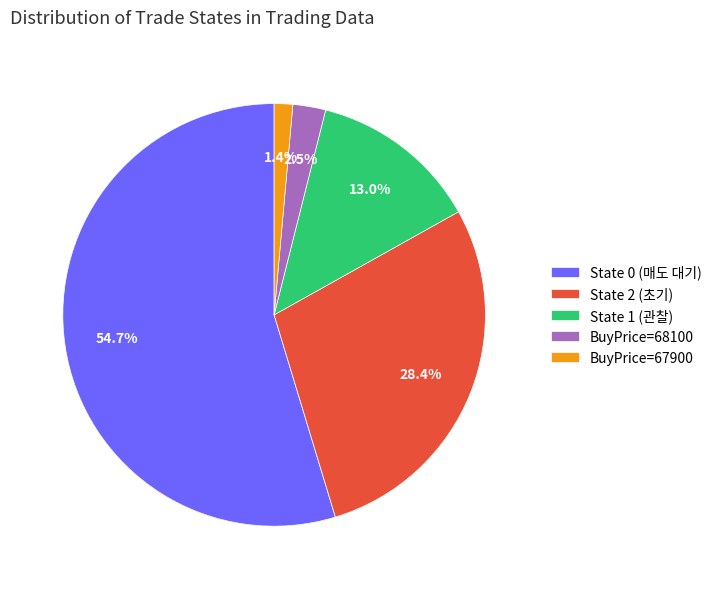

To the nearest percent, what is the average slice percentage?

20%